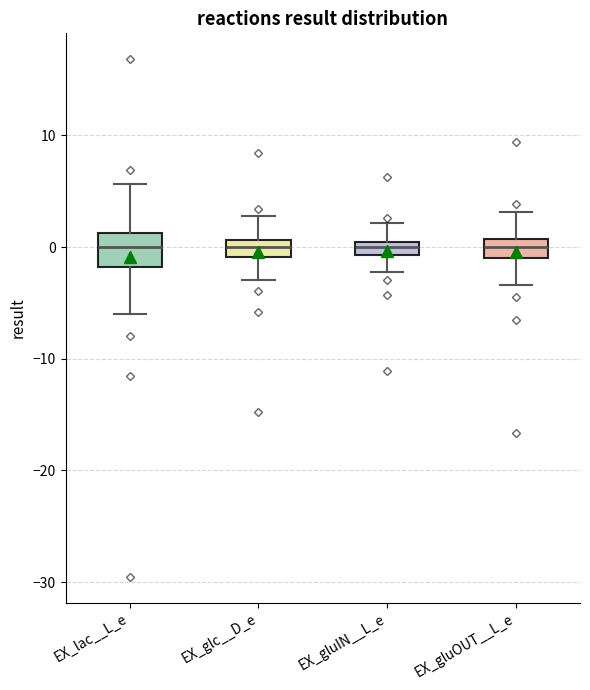

Where is the lower edge of the box for EX_gluOUT__L_e on the y-axis? The values are not printed on the chart, so give them approximately, as read against the axis.

-1